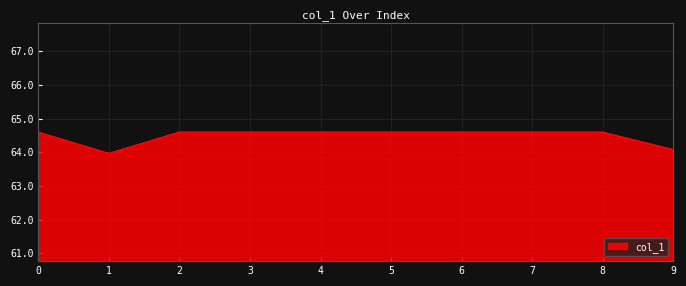

How many values are below 64?

1